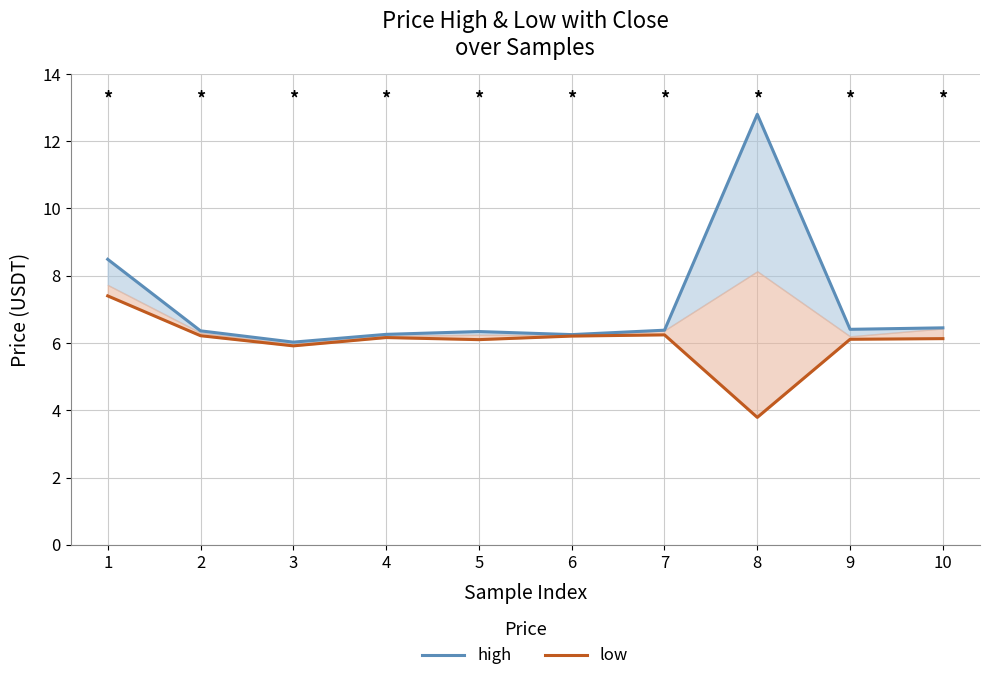

The value of high at 2 is 6.4. True or false?

True